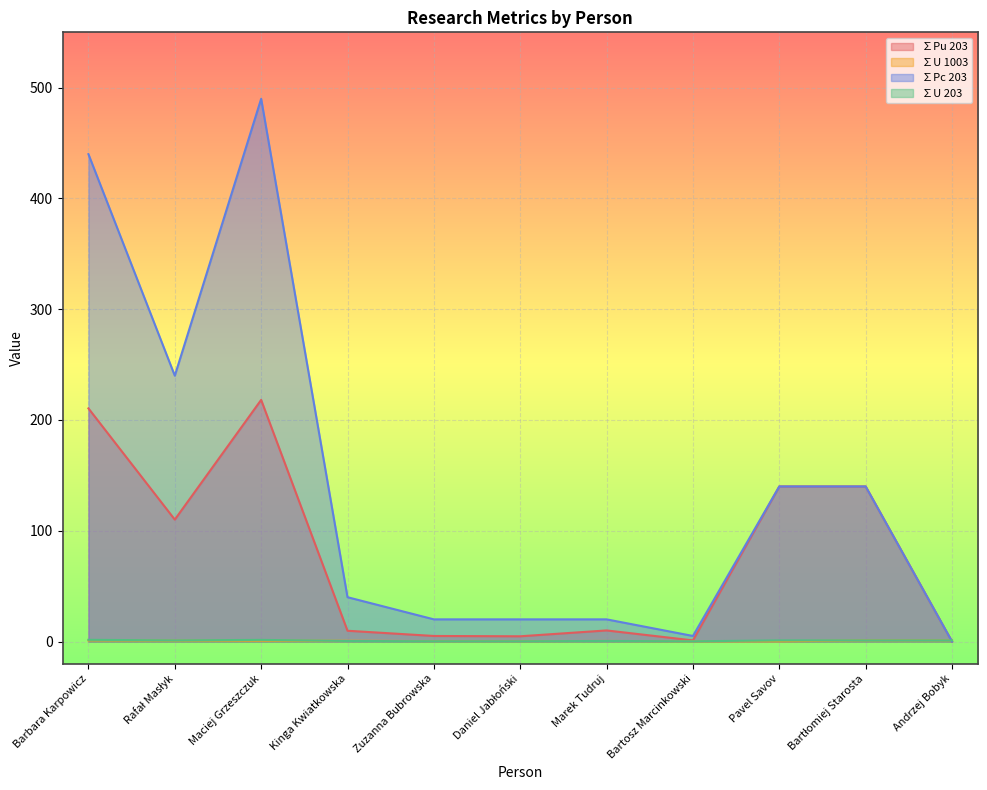

The ∑Pc 203 series shows 745.3 at Maciej Grzeszczuk. True or false?

False